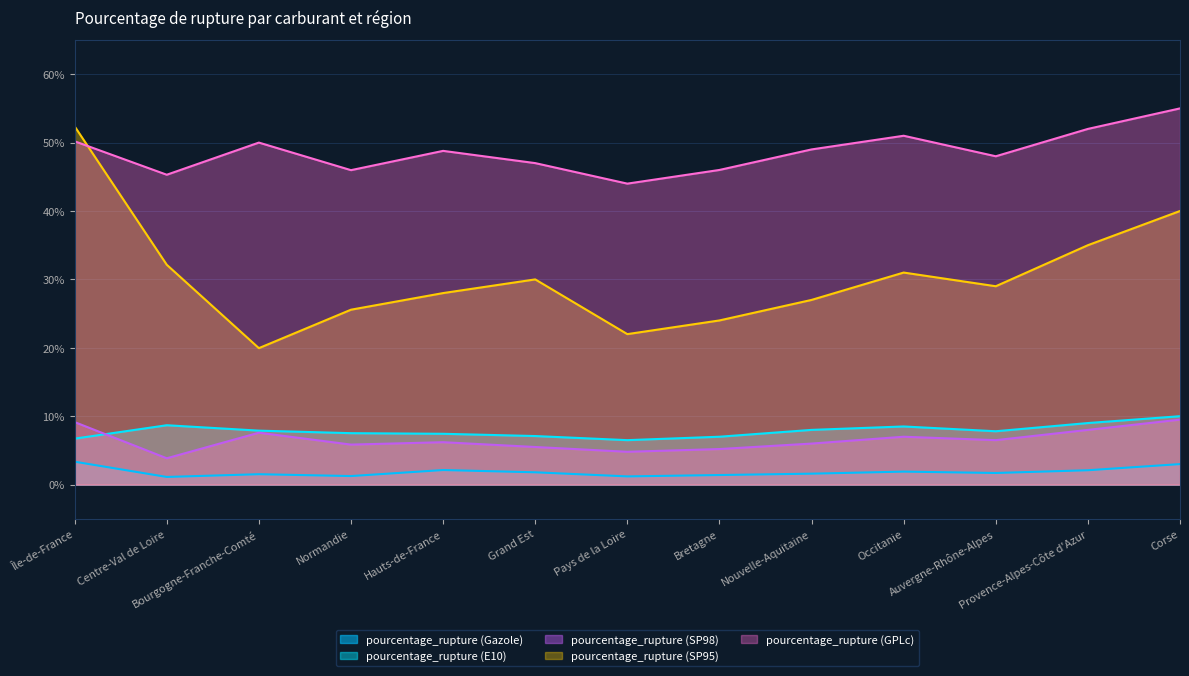

True or false: pourcentage_rupture (E10) has a value of 10.1 at Grand Est.

False